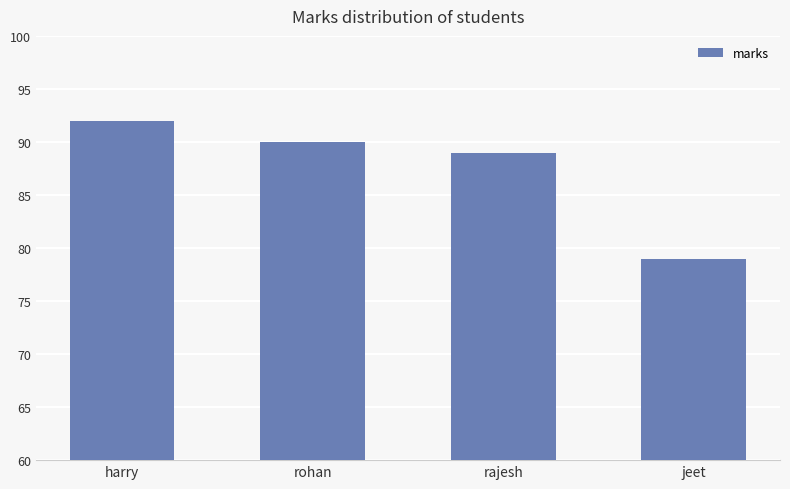

Between harry and rajesh, which is larger?

harry